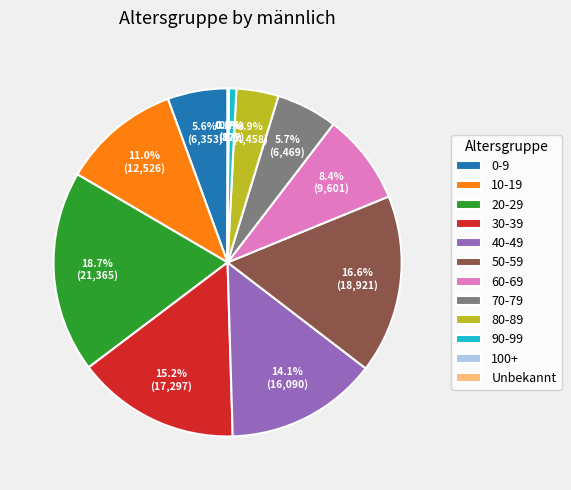

What percentage is the 80-89 slice, to the nearest percent?

4%